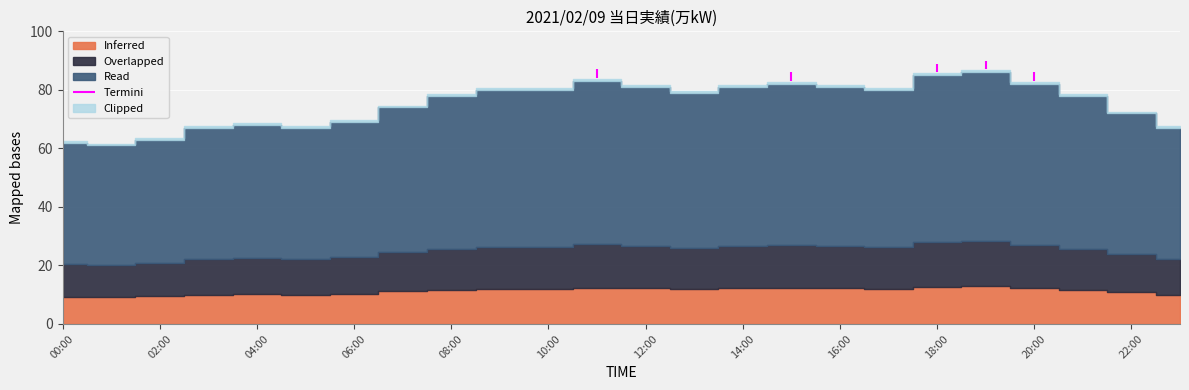

At which category does the data reach its first local valley?

01:00